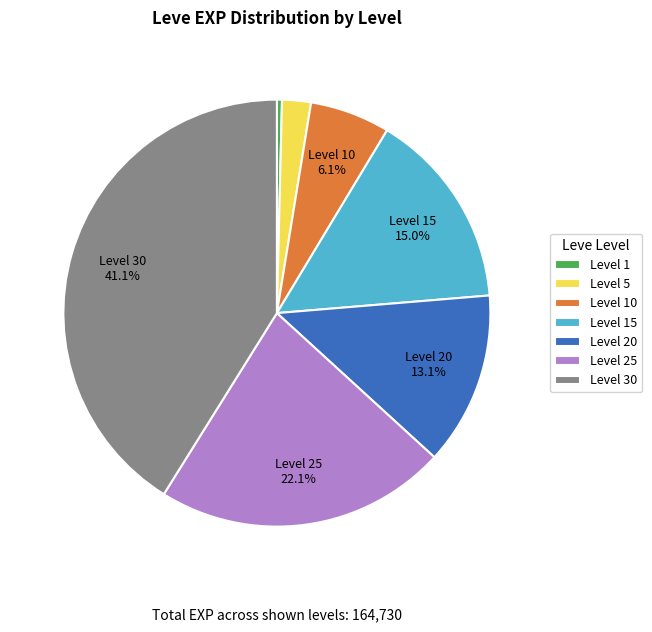

Does any single category account for the majority?

No